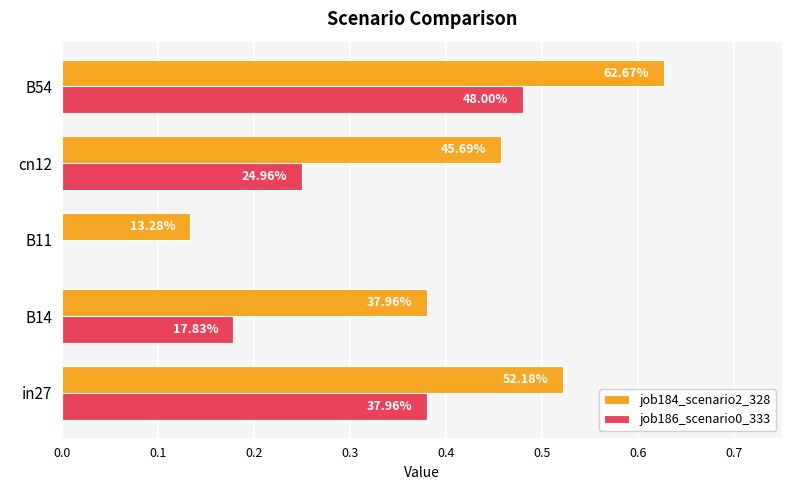

List the series in order of their peak value, highest first.

job184_scenario2_328, job186_scenario0_333